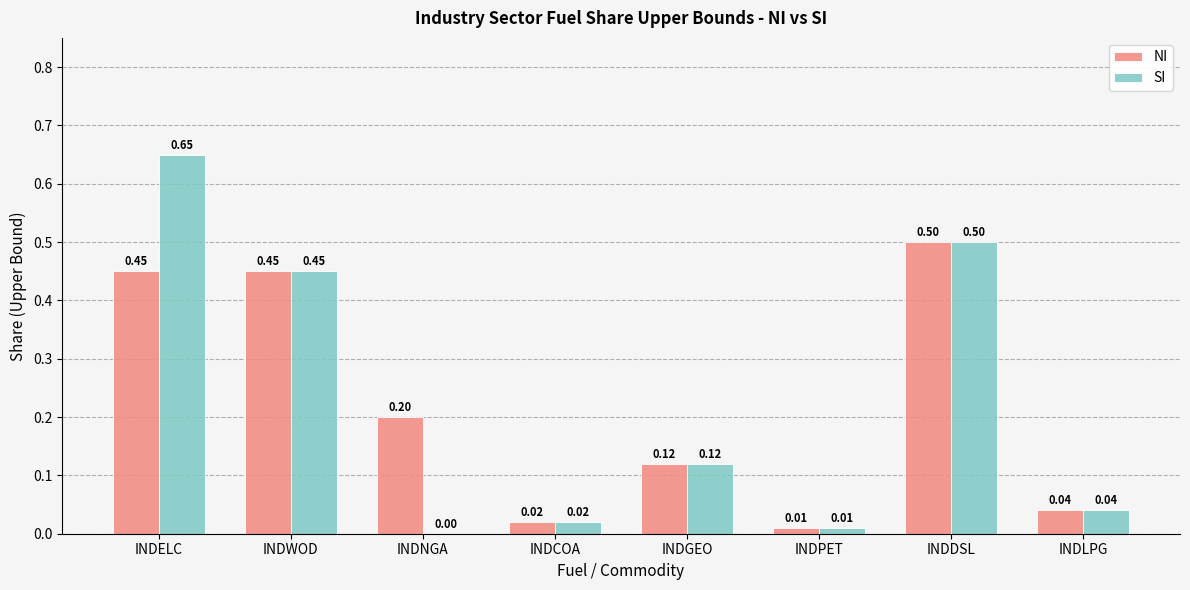

What is the sum of all SI values?

1.8